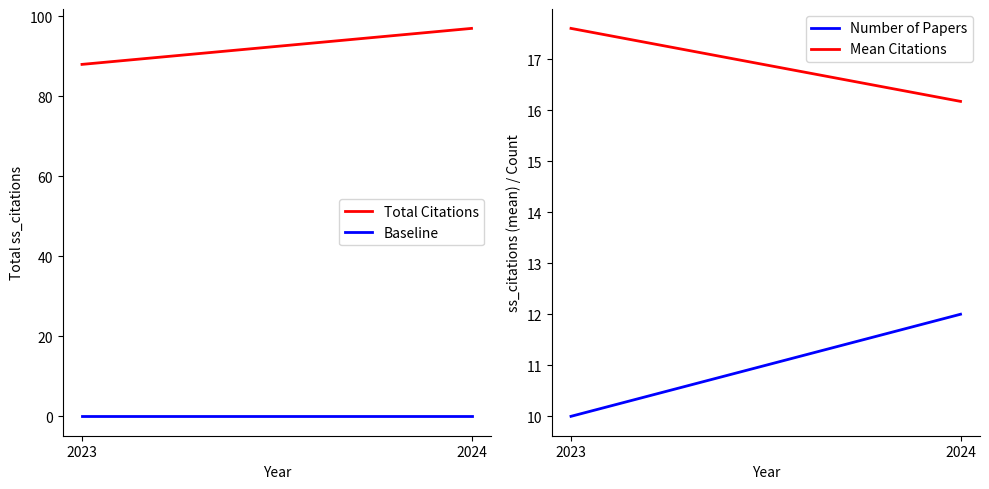

Is it true that Number of Papers equals 12.0 at 2024?

True